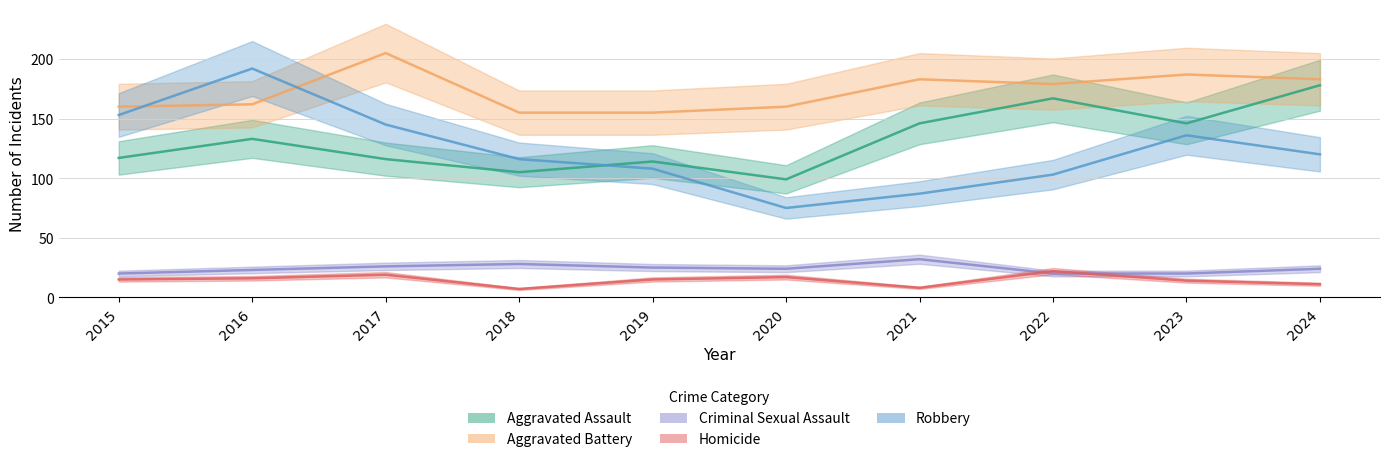

List the labels in order of Aggravated Assault value, smallest first.

2020, 2018, 2019, 2017, 2015, 2016, 2021, 2023, 2022, 2024